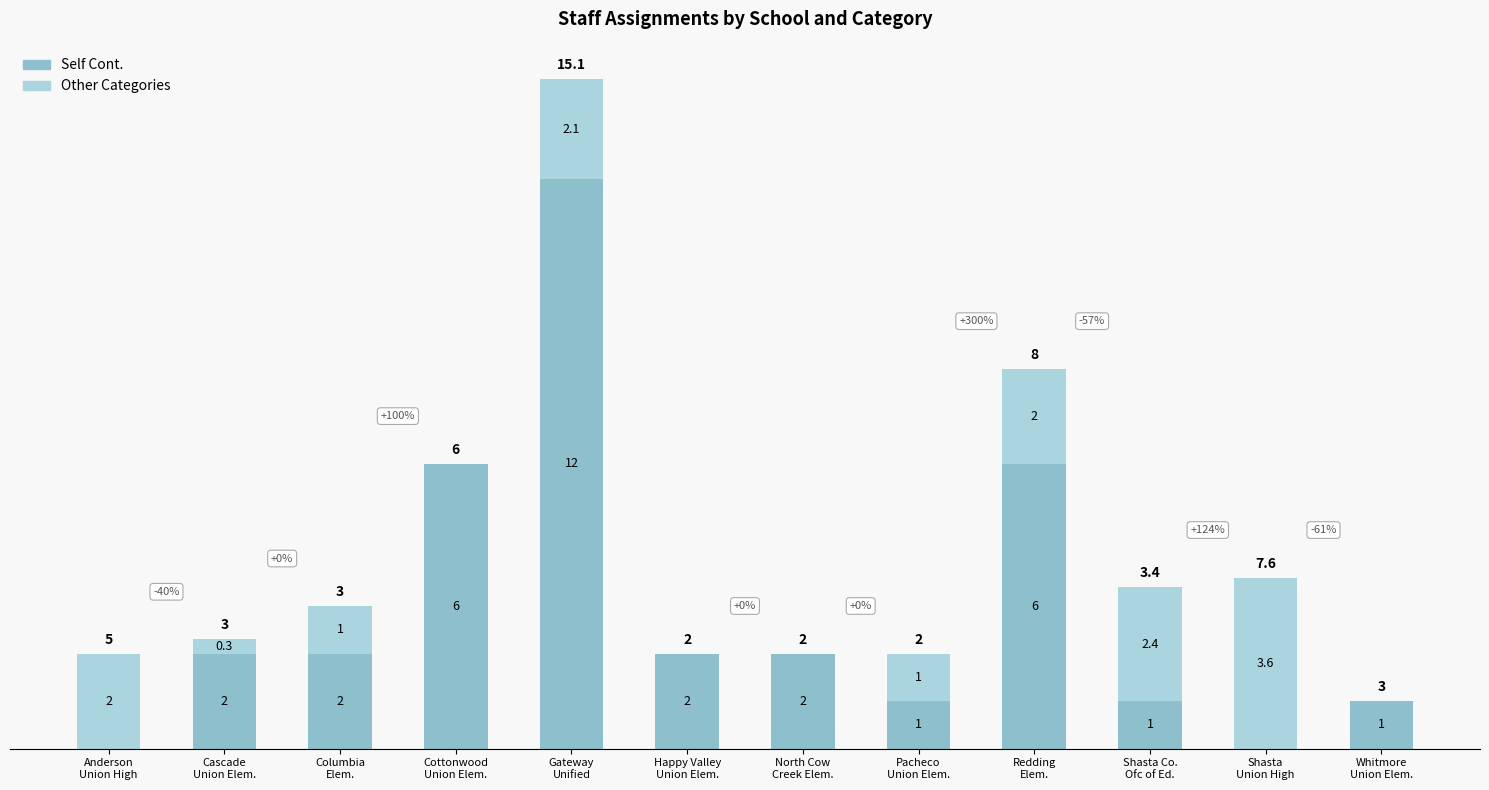

What are all the series names shown in the legend?

Self Cont., Other Categories